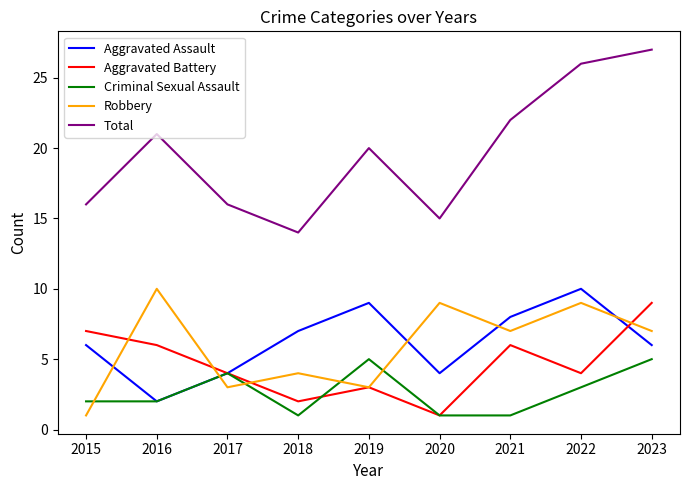

What is the approximate value of Aggravated Battery at 2017?

4